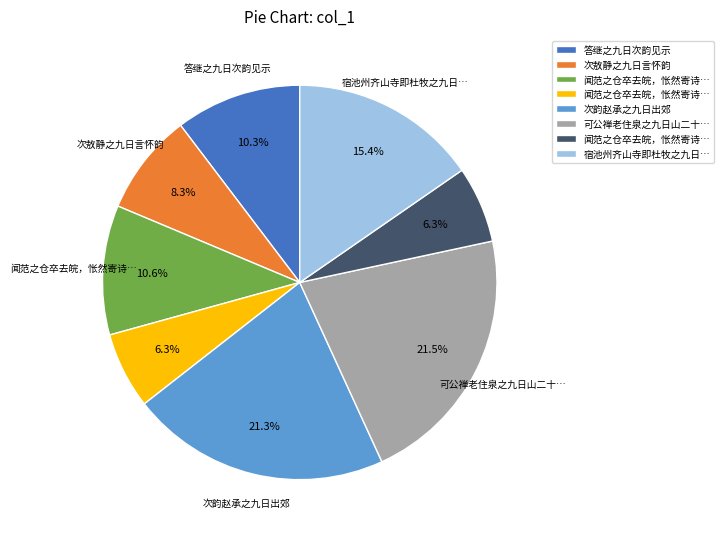

Is there a majority slice in this chart?

No